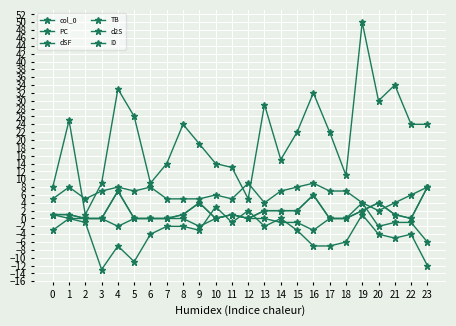

Is this an area chart (filled region under the line)?

No